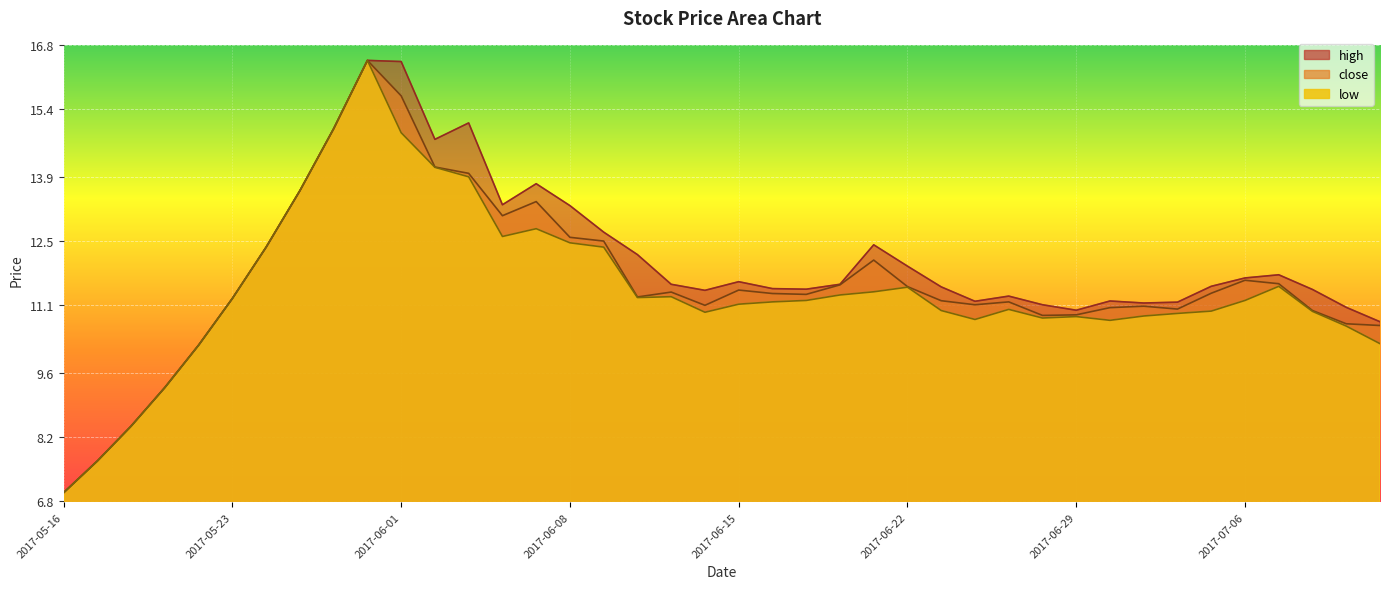

What is the difference between the high values at 2017-06-05 and 2017-06-09?

2.4